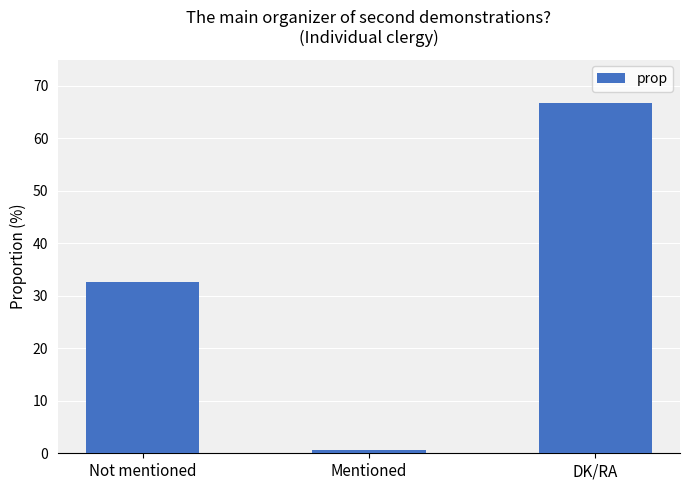

What is the average value?

33.3